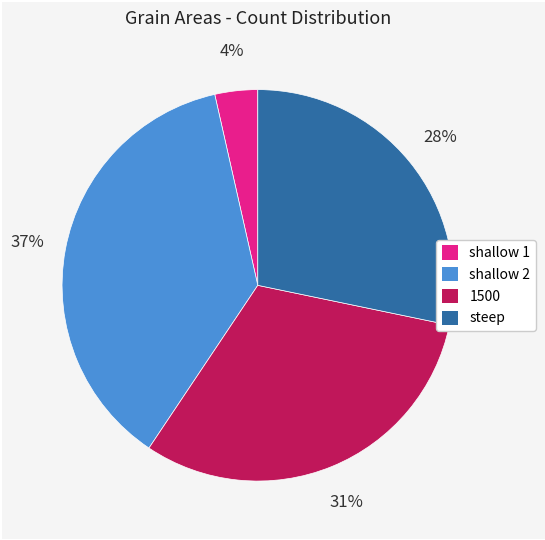

Do shallow 2 and 1500 together represent more than half of the pie?

Yes